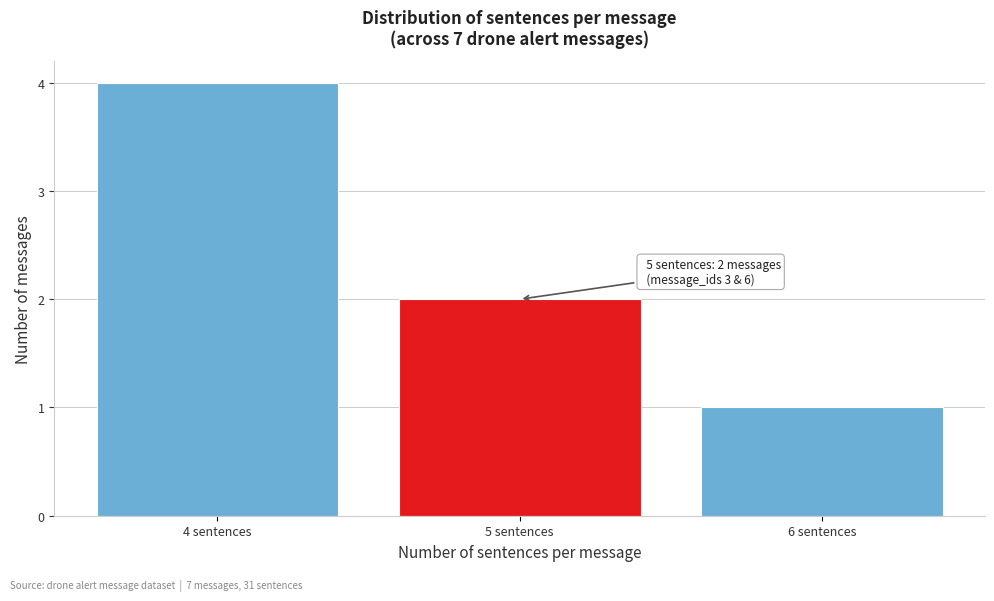

Which range on the x-axis has the tallest bar?

3.5 to 4.5